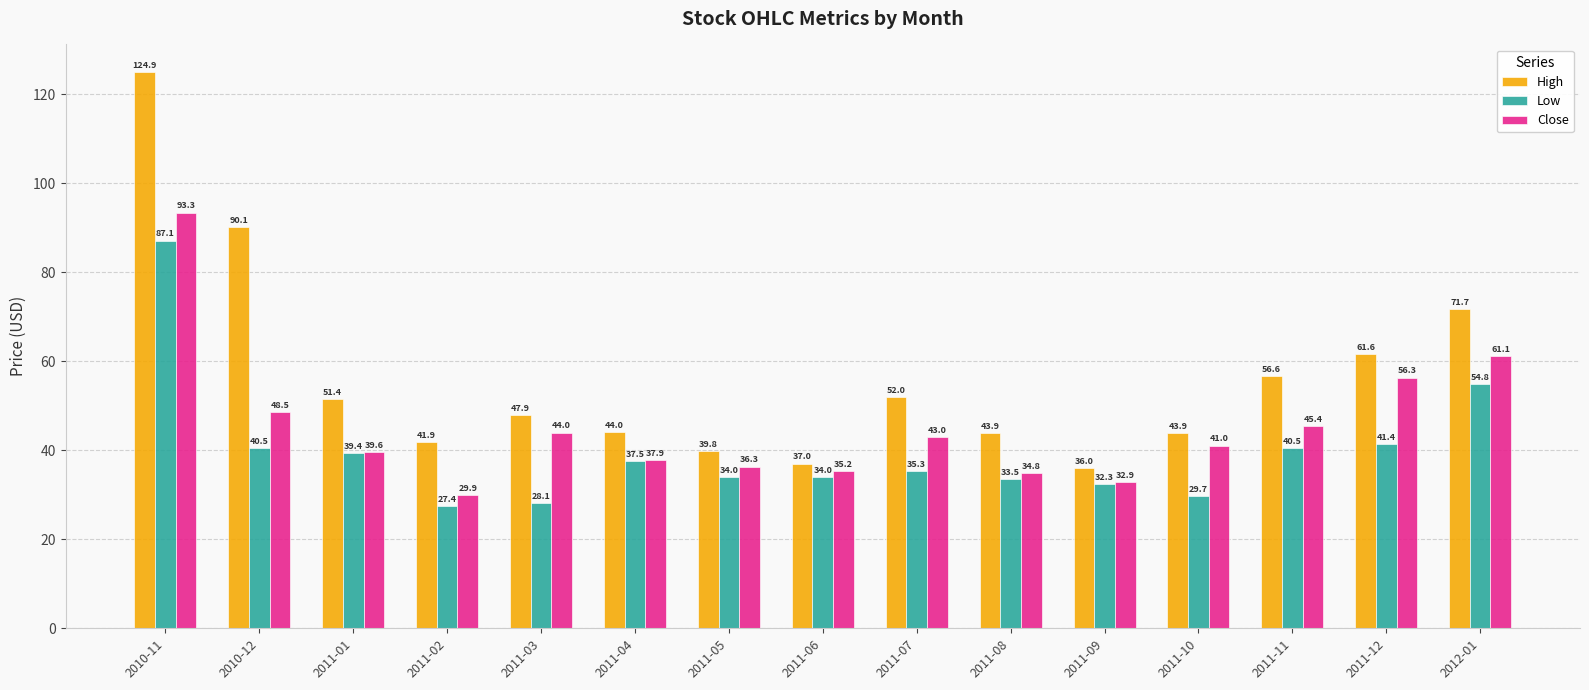

Rank the series by their maximum value, from highest to lowest.

High, Close, Low